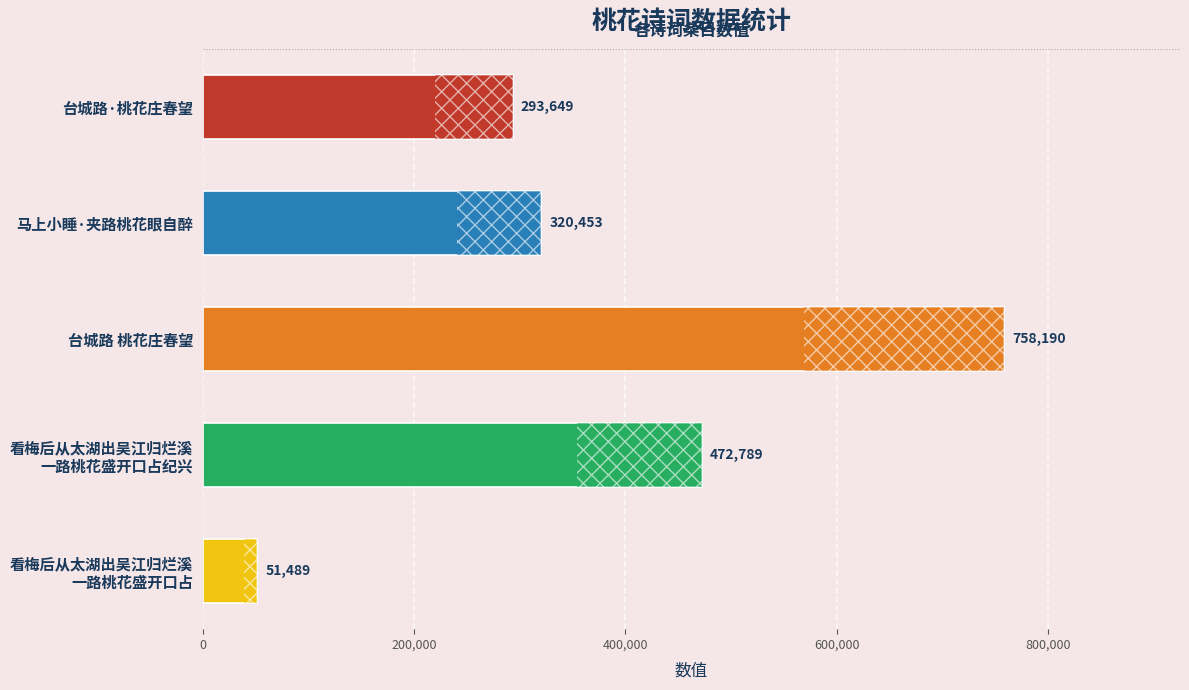

How many values are below 320453?

2